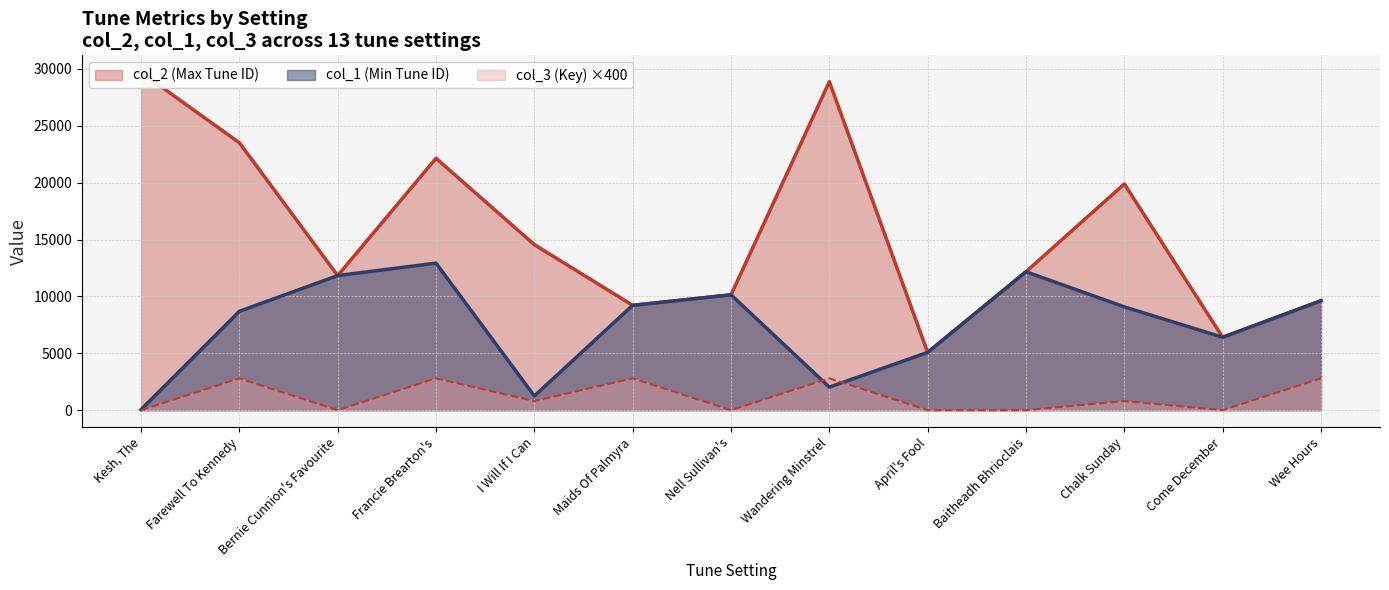

What is the highest value of the col_2 (Max Tune ID) series?

29713